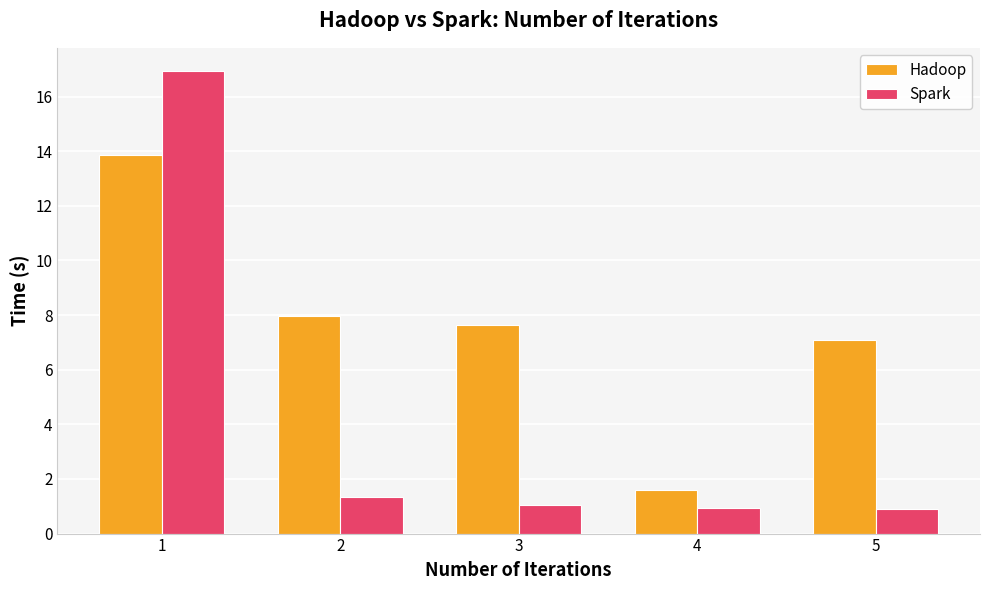

What is the smallest value displayed?

0.9